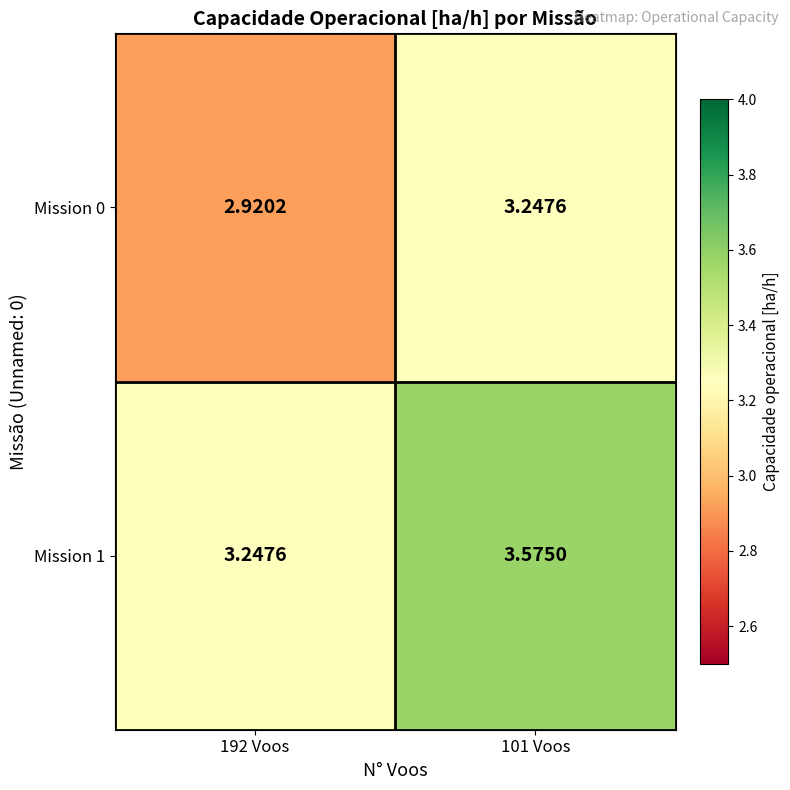

At how many categories does at least one series exceed 2?

2